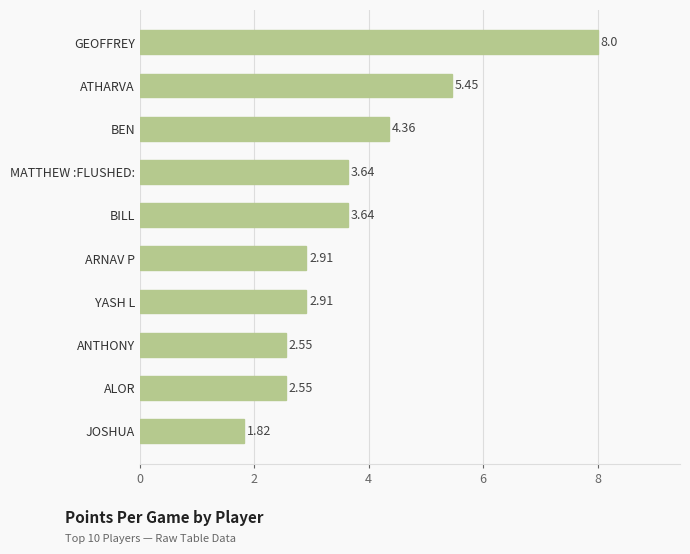

Which label corresponds to the smallest value in the chart?

JOSHUA